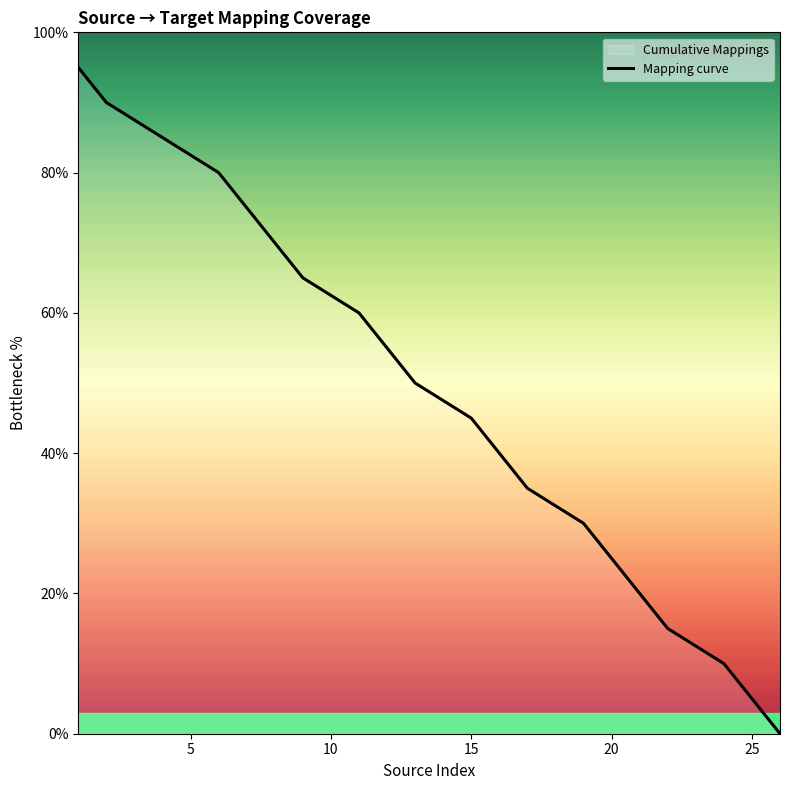

What is the difference between the maximum and minimum values?

95.0